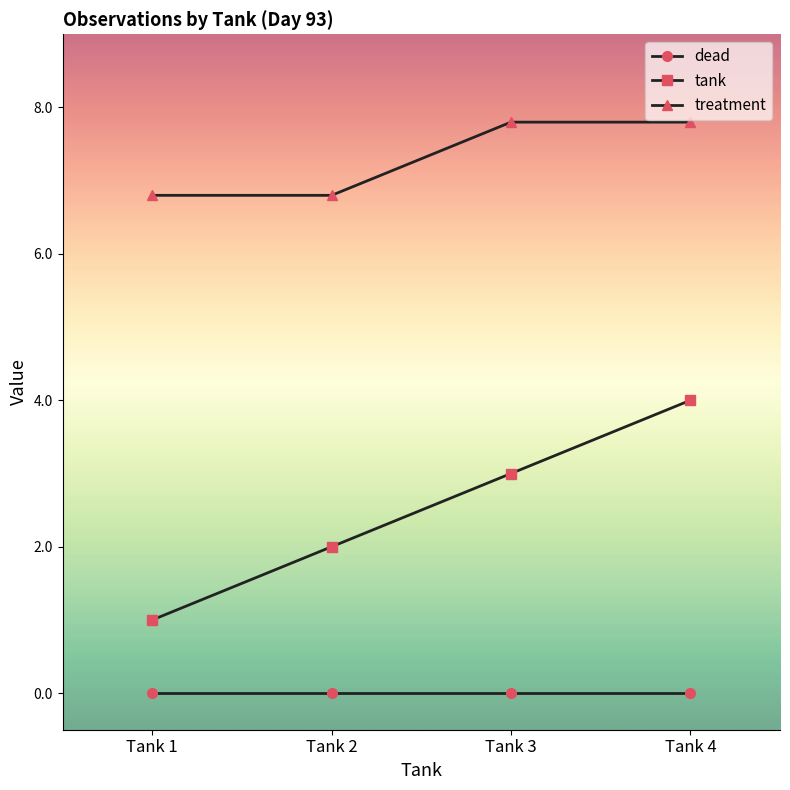

At how many categories does at least one series exceed 2?

4